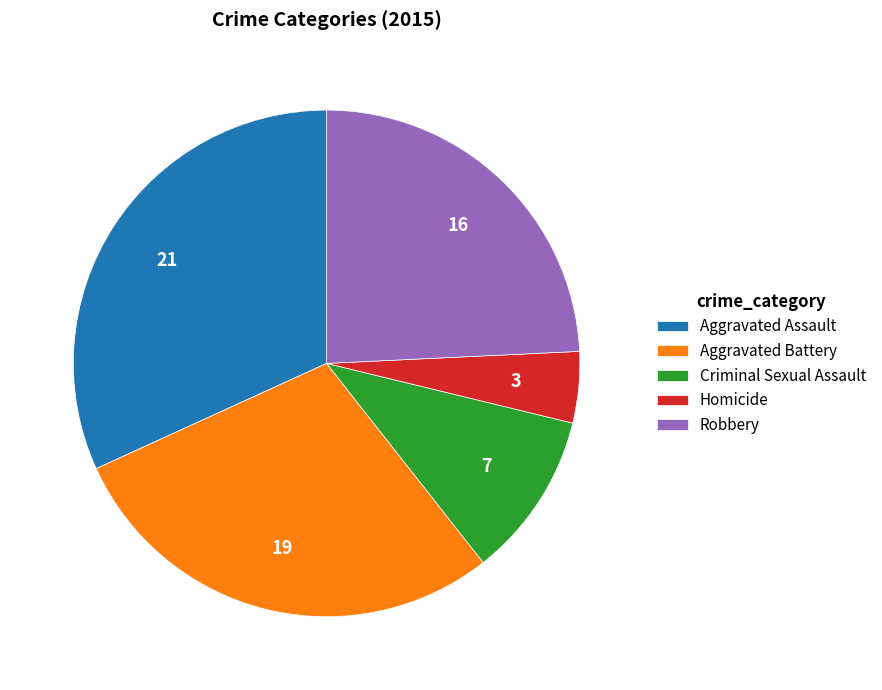

Between Aggravated Battery and Homicide, which is larger?

Aggravated Battery